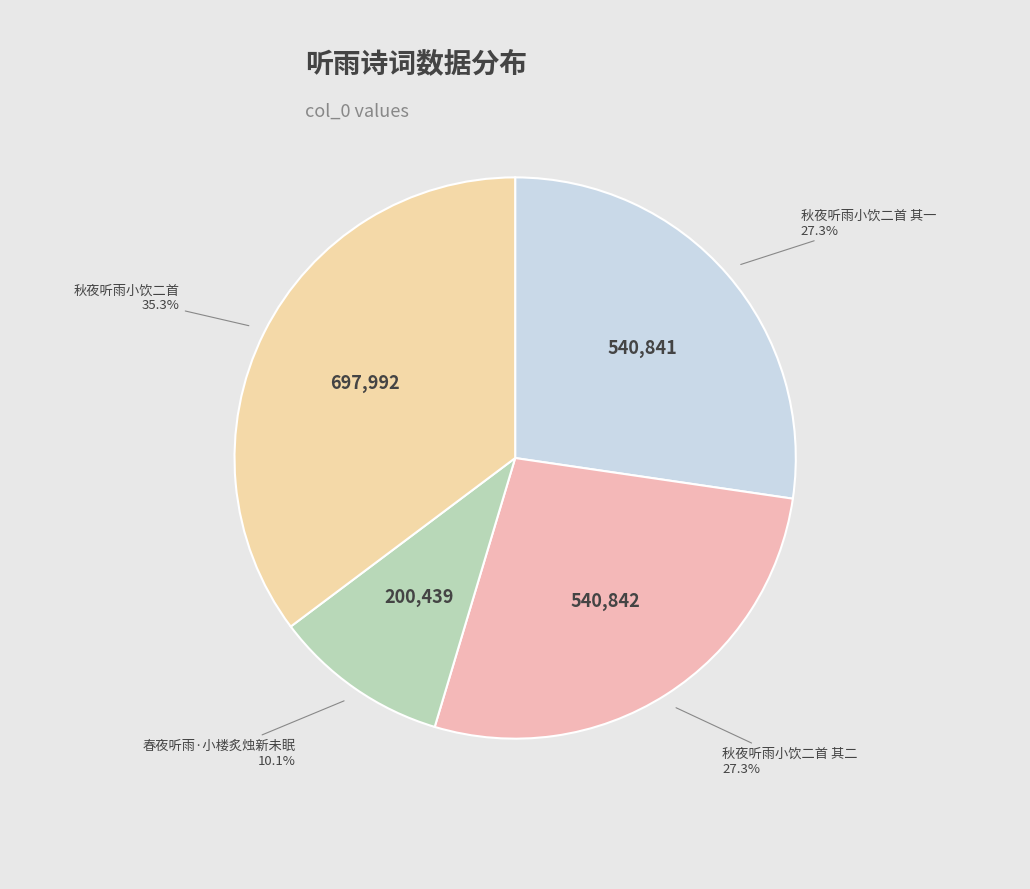

What is the ratio of the value at 秋夜听雨小饮二首 其一 to the value at 秋夜听雨小饮二首 其二?

1.0